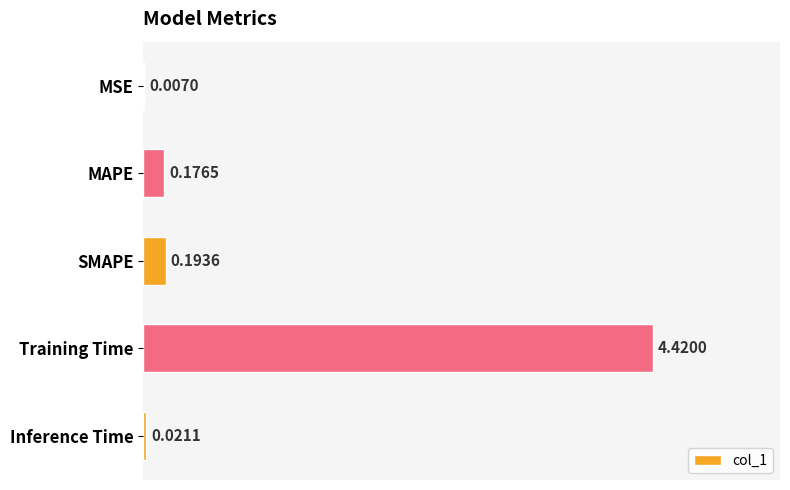

Count the number of data series in this chart.

1